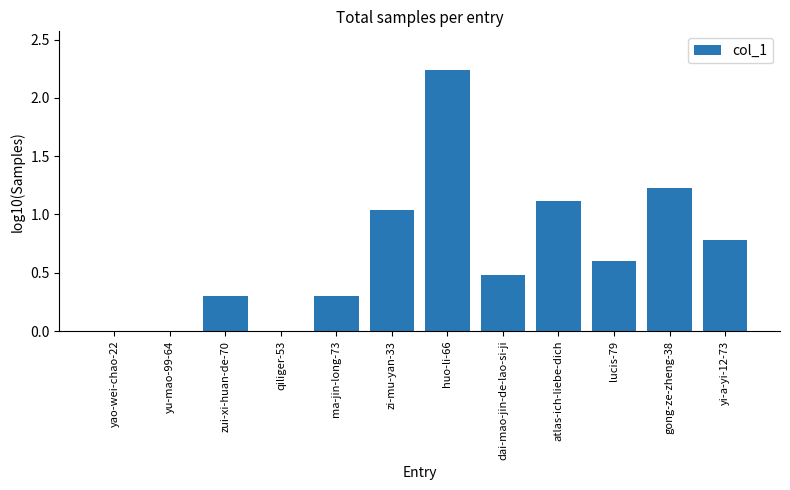

Which has a higher value, lucis-79 or ma-jin-long-73?

lucis-79